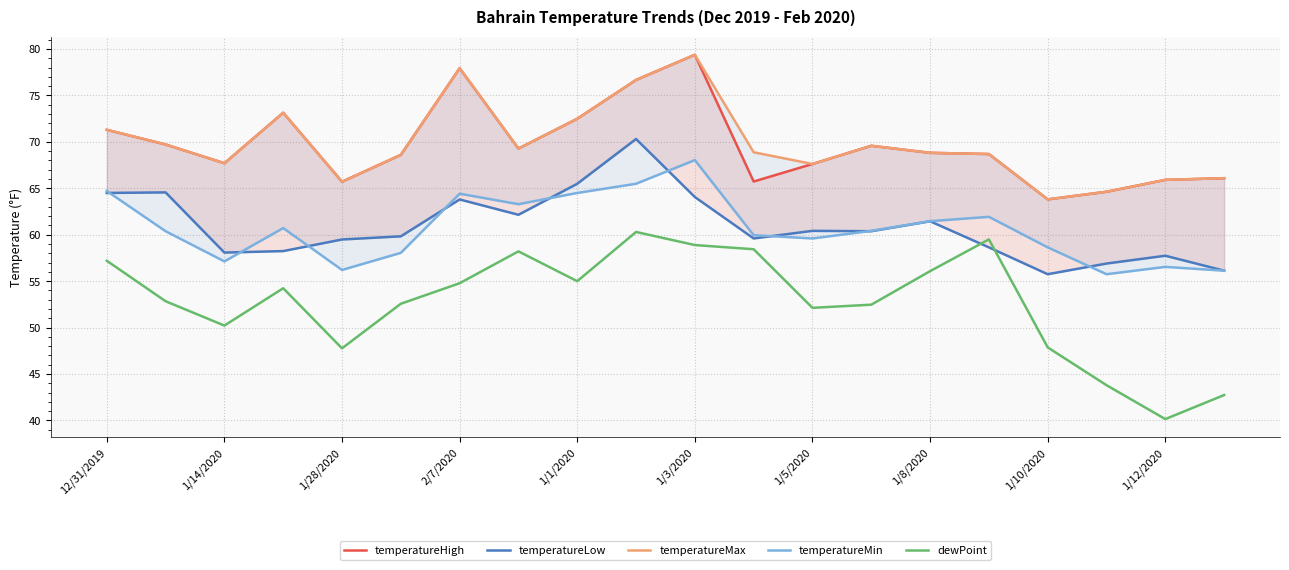

What position from the right is 15?

5